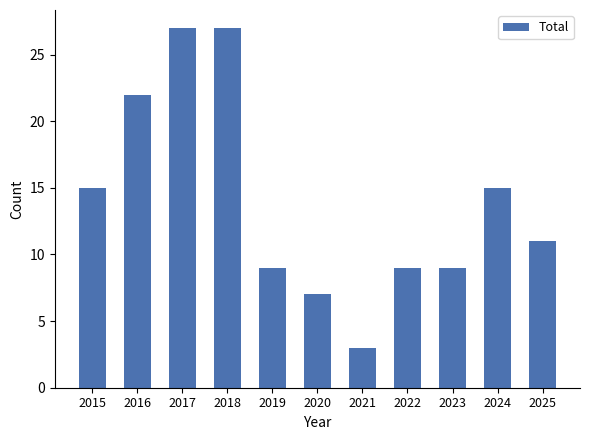

Reading left to right, transcribe all the data shown in this chart.

2015=15	2016=22	2017=27	2018=27	2019=9	2020=7	2021=3	2022=9	2023=9	2024=15	2025=11